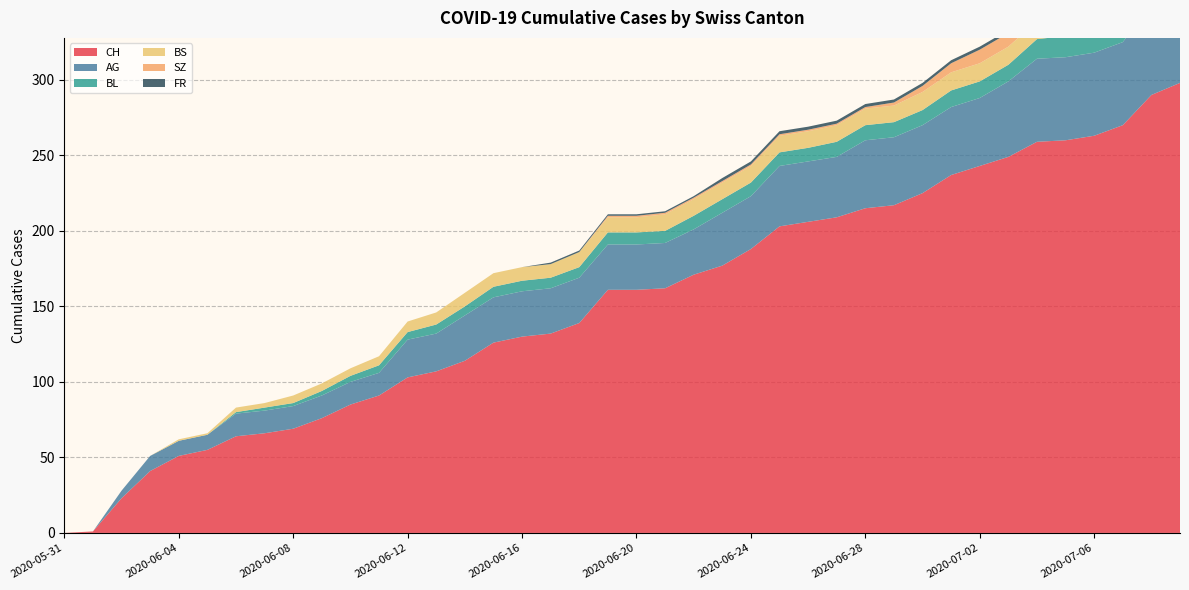

Reading left to right, extract all data points from this chart.

CH: 2020-05-31=0	2020-06-01=1	2020-06-02=23	2020-06-03=41	2020-06-04=51	2020-06-05=55	2020-06-06=64	2020-06-07=66	2020-06-08=69	2020-06-09=76	2020-06-10=85	2020-06-11=91	2020-06-12=103	2020-06-13=107	2020-06-14=114	2020-06-15=126	2020-06-16=130	2020-06-17=132	2020-06-18=139	2020-06-19=161	2020-06-20=161	2020-06-21=162	2020-06-22=171	2020-06-23=177	2020-06-24=188	2020-06-25=203	2020-06-26=206	2020-06-27=209	2020-06-28=215	2020-06-29=217	2020-06-30=225	2020-07-01=237	2020-07-02=243	2020-07-03=249	2020-07-04=259	2020-07-05=260	2020-07-06=263	2020-07-07=270	2020-07-08=290	2020-07-09=298
AG: 2020-05-31=0	2020-06-01=0	2020-06-02=5	2020-06-03=10	2020-06-04=10	2020-06-05=10	2020-06-06=15	2020-06-07=15	2020-06-08=15	2020-06-09=15	2020-06-10=15	2020-06-11=15	2020-06-12=25	2020-06-13=25	2020-06-14=30	2020-06-15=30	2020-06-16=30	2020-06-17=30	2020-06-18=30	2020-06-19=30	2020-06-20=30	2020-06-21=30	2020-06-22=30	2020-06-23=35	2020-06-24=35	2020-06-25=40	2020-06-26=40	2020-06-27=40	2020-06-28=45	2020-06-29=45	2020-06-30=45	2020-07-01=45	2020-07-02=45	2020-07-03=50	2020-07-04=55	2020-07-05=55	2020-07-06=55	2020-07-07=55	2020-07-08=60	2020-07-09=65
BL: 2020-05-31=0	2020-06-01=0	2020-06-02=0	2020-06-03=0	2020-06-04=0	2020-06-05=0	2020-06-06=1	2020-06-07=2	2020-06-08=2	2020-06-09=3	2020-06-10=4	2020-06-11=5	2020-06-12=5	2020-06-13=6	2020-06-14=6	2020-06-15=7	2020-06-16=7	2020-06-17=7	2020-06-18=7	2020-06-19=8	2020-06-20=8	2020-06-21=8	2020-06-22=9	2020-06-23=9	2020-06-24=9	2020-06-25=9	2020-06-26=9	2020-06-27=10	2020-06-28=10	2020-06-29=10	2020-06-30=10	2020-07-01=11	2020-07-02=11	2020-07-03=11	2020-07-04=13	2020-07-05=14	2020-07-06=16	2020-07-07=18	2020-07-08=19	2020-07-09=20
BS: 2020-05-31=0	2020-06-01=0	2020-06-02=0	2020-06-03=0	2020-06-04=1	2020-06-05=1	2020-06-06=3	2020-06-07=3	2020-06-08=5	2020-06-09=5	2020-06-10=5	2020-06-11=6	2020-06-12=7	2020-06-13=8	2020-06-14=9	2020-06-15=9	2020-06-16=9	2020-06-17=9	2020-06-18=10	2020-06-19=10	2020-06-20=10	2020-06-21=11	2020-06-22=11	2020-06-23=11	2020-06-24=11	2020-06-25=11	2020-06-26=11	2020-06-27=11	2020-06-28=11	2020-06-29=11	2020-06-30=12	2020-07-01=12	2020-07-02=12	2020-07-03=12	2020-07-04=12	2020-07-05=12	2020-07-06=12	2020-07-07=12	2020-07-08=12	2020-07-09=12
SZ: 2020-05-31=0	2020-06-01=0	2020-06-02=0	2020-06-03=0	2020-06-04=0	2020-06-05=0	2020-06-06=0	2020-06-07=0	2020-06-08=0	2020-06-09=0	2020-06-10=0	2020-06-11=0	2020-06-12=0	2020-06-13=0	2020-06-14=0	2020-06-15=0	2020-06-16=0	2020-06-17=0	2020-06-18=0	2020-06-19=1	2020-06-20=1	2020-06-21=1	2020-06-22=1	2020-06-23=1	2020-06-24=1	2020-06-25=1	2020-06-26=1	2020-06-27=1	2020-06-28=1	2020-06-29=2	2020-06-30=4	2020-07-01=6	2020-07-02=9	2020-07-03=9	2020-07-04=9	2020-07-05=9	2020-07-06=9	2020-07-07=9	2020-07-08=17	2020-07-09=17
FR: 2020-05-31=0	2020-06-01=0	2020-06-02=0	2020-06-03=0	2020-06-04=0	2020-06-05=0	2020-06-06=0	2020-06-07=0	2020-06-08=0	2020-06-09=0	2020-06-10=0	2020-06-11=0	2020-06-12=0	2020-06-13=0	2020-06-14=0	2020-06-15=0	2020-06-16=0	2020-06-17=1	2020-06-18=1	2020-06-19=1	2020-06-20=1	2020-06-21=1	2020-06-22=1	2020-06-23=2	2020-06-24=2	2020-06-25=2	2020-06-26=2	2020-06-27=2	2020-06-28=2	2020-06-29=2	2020-06-30=2	2020-07-01=2	2020-07-02=2	2020-07-03=2	2020-07-04=2	2020-07-05=2	2020-07-06=2	2020-07-07=2	2020-07-08=2	2020-07-09=2